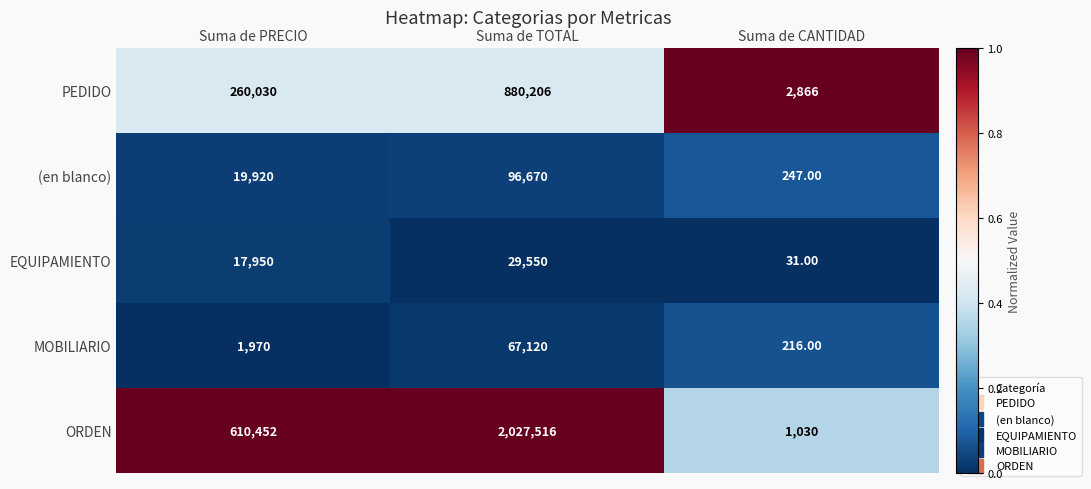

At which label is PEDIDO closest to 441536?

Suma de PRECIO